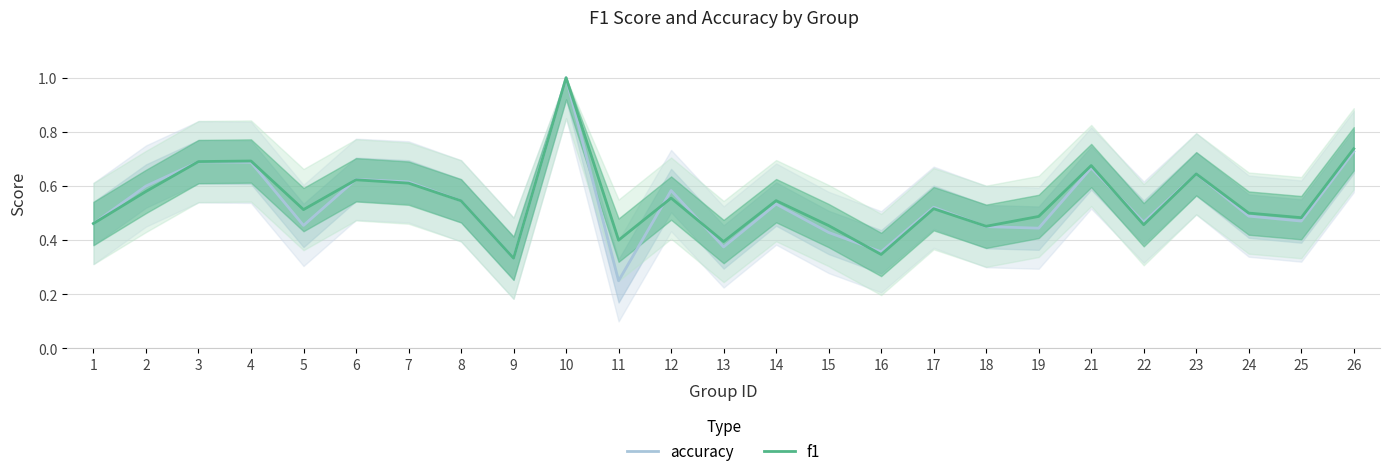

What is the average value of the f1 series?

0.5